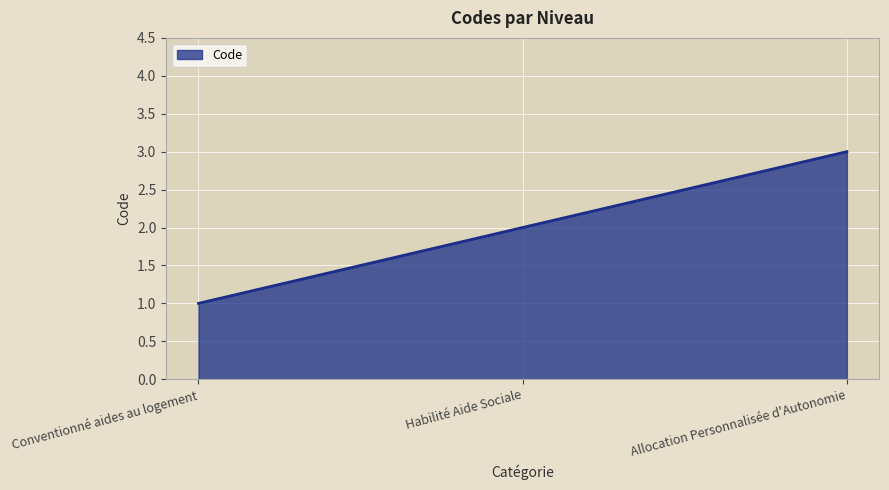

List the labels in order of value, smallest first.

Conventionné aides au logement, Habilité Aide Sociale, Allocation Personnalisée d'Autonomie